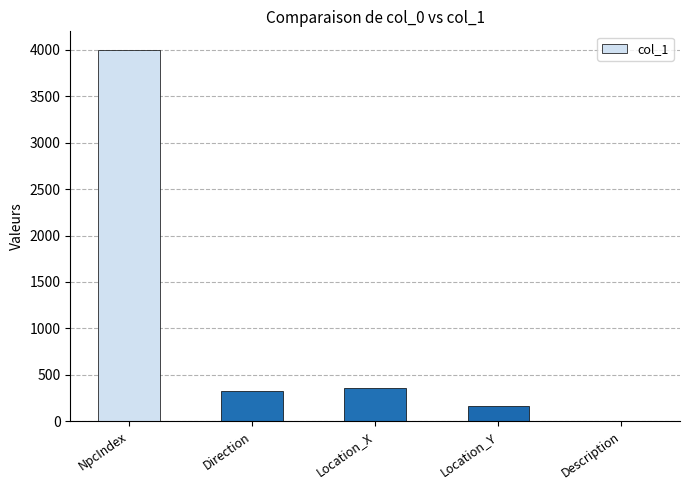

Reading left to right, list all the values displayed in this chart.

4001.0	322.0	358.0	157.8	0.0